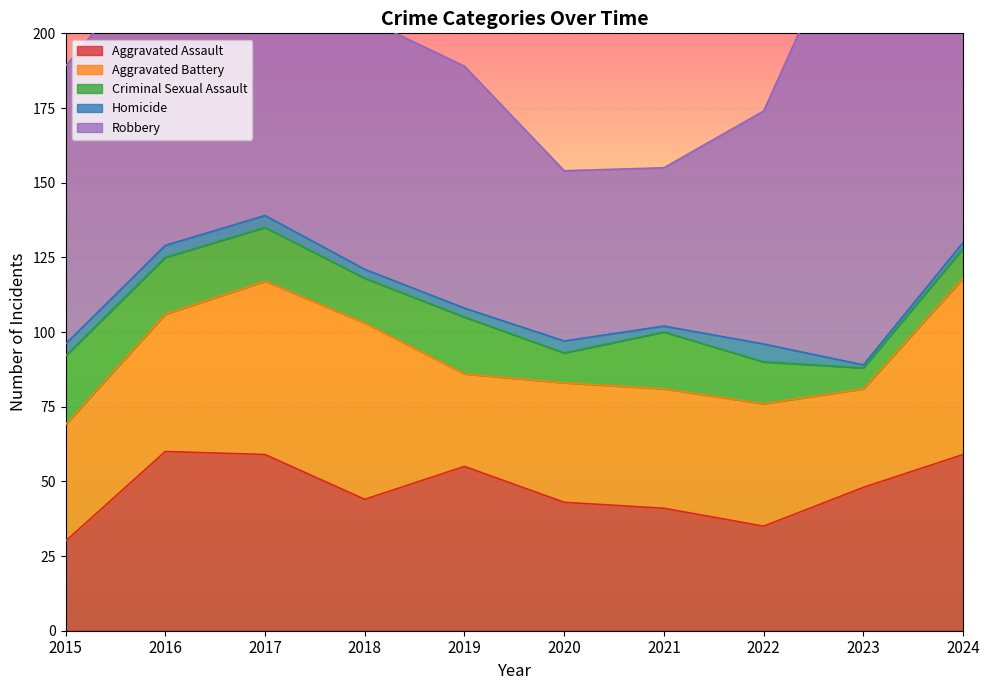

What is the value of the Robbery point at the 5th from the left?

81